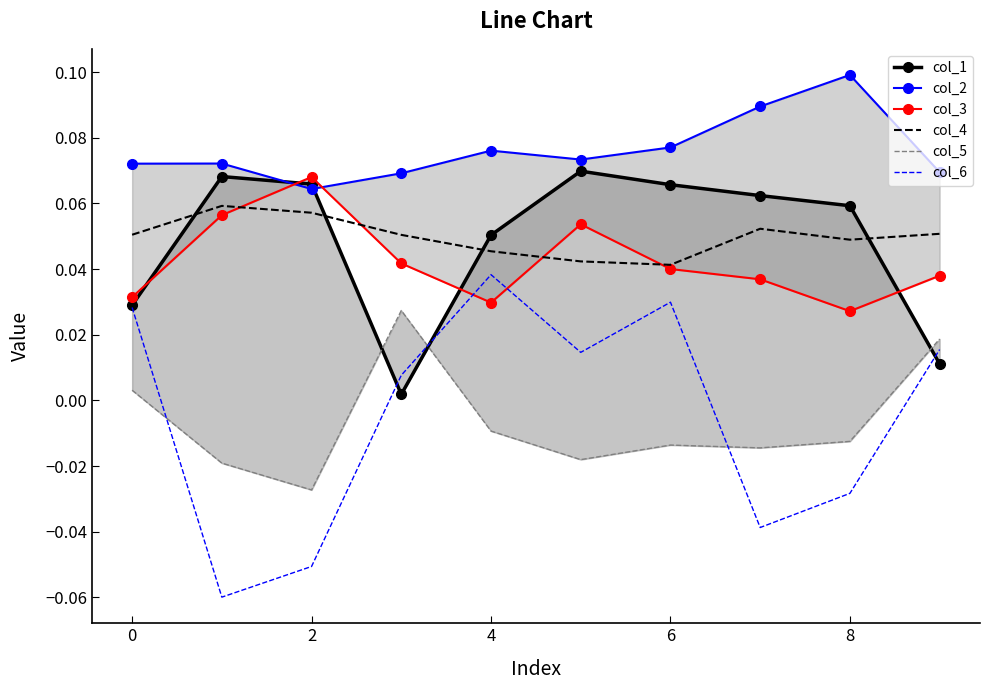

Reading left to right, transcribe all the data shown in this chart.

col_1: 0.0	0.1	0.1	0.0	0.1	0.1	0.1	0.1	0.1	0.0
col_2: 0.1	0.1	0.1	0.1	0.1	0.1	0.1	0.1	0.1	0.1
col_3: 0.0	0.1	0.1	0.0	0.0	0.1	0.0	0.0	0.0	0.0
col_4: 0.1	0.1	0.1	0.1	0.0	0.0	0.0	0.1	0.0	0.1
col_5: 0.0	-0.0	-0.0	0.0	-0.0	-0.0	-0.0	-0.0	-0.0	0.0
col_6: 0.0	-0.1	-0.1	0.0	0.0	0.0	0.0	-0.0	-0.0	0.0